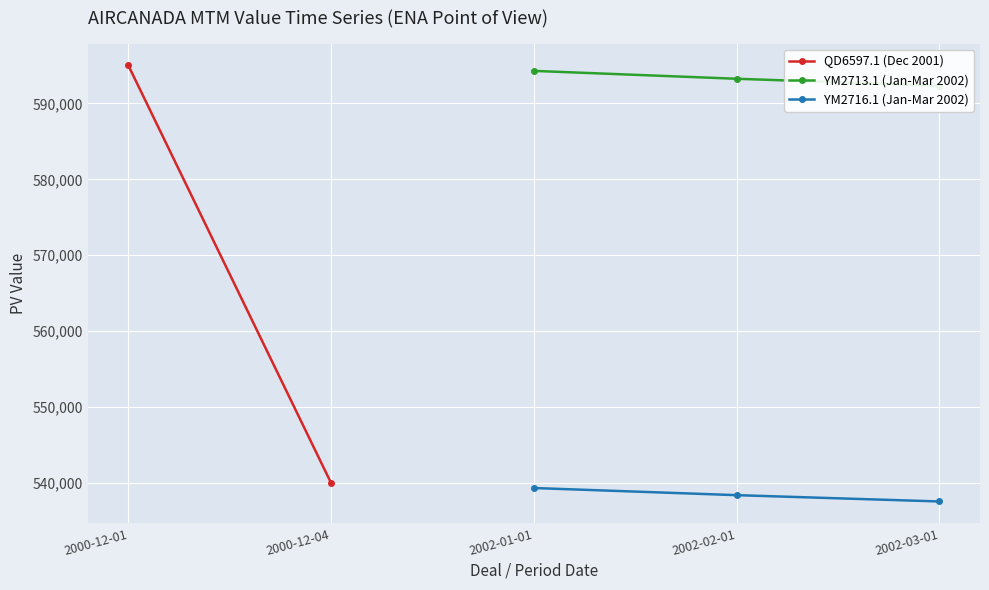

The value of YM2716.1 (Jan-Mar 2002) at 2002-03-01 is 537577.8. True or false?

True